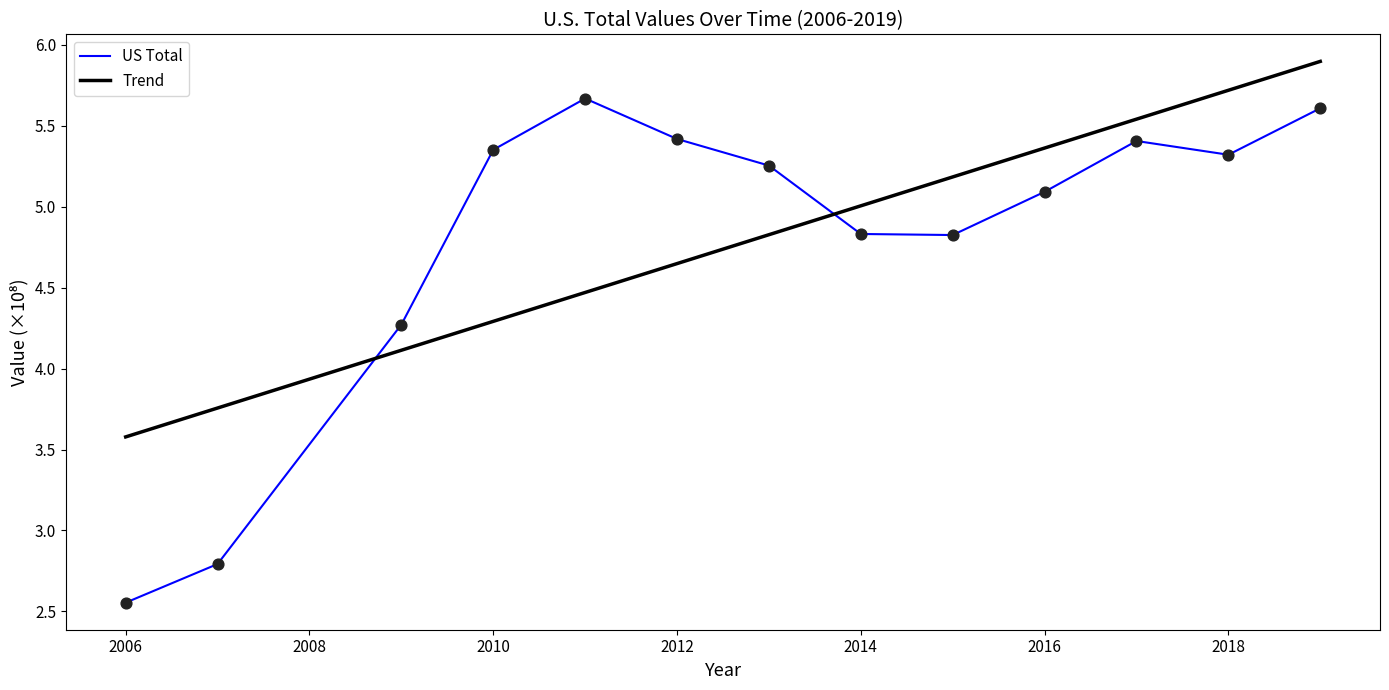

Which series has the widest spread of values?

US Total